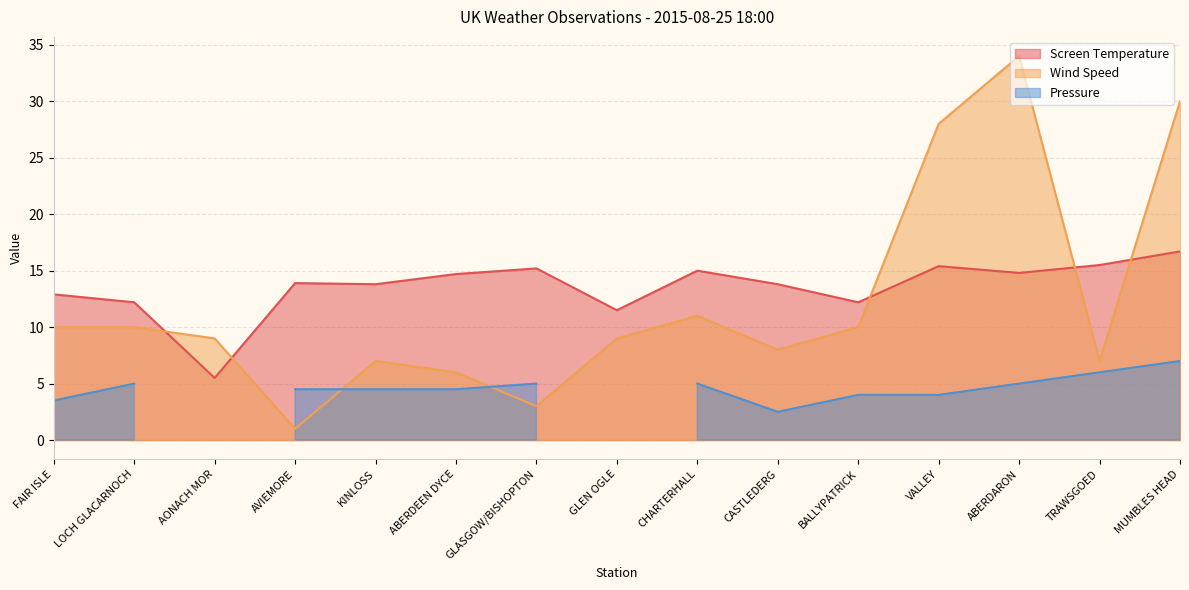

What is the highest value of the Wind Speed series?

34.0